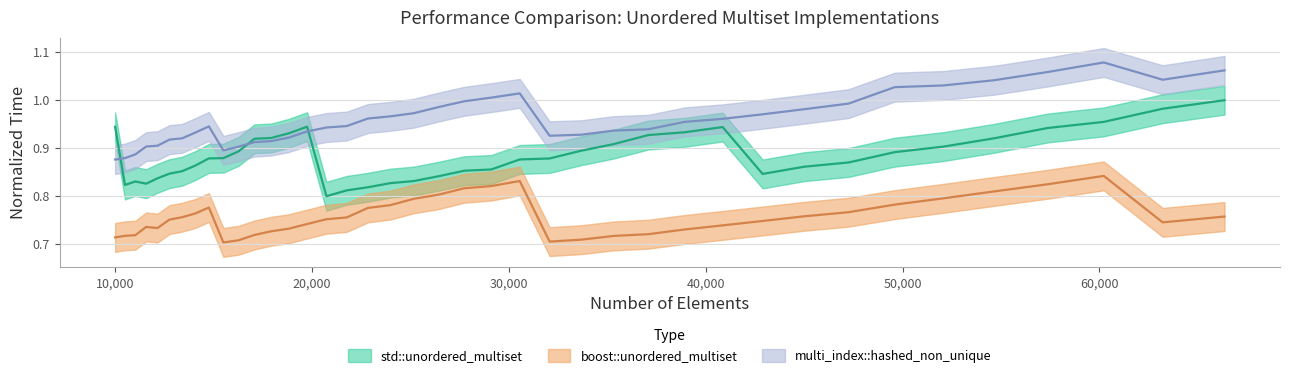

Rank the series at 14763 from highest to lowest value.

multi_index::hashed_non_unique, std::unordered_multiset, boost::unordered_multiset